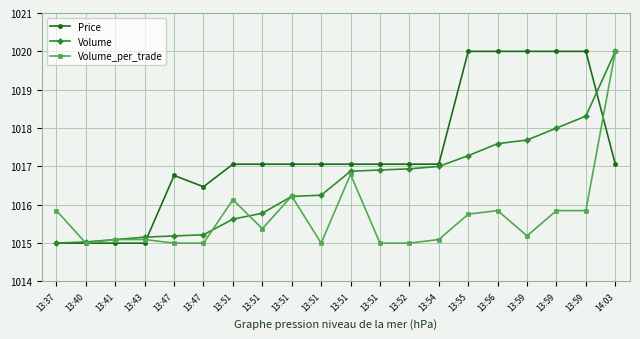

Which series ends up on top after the final intersection of Volume_per_trade and Price?

Volume_per_trade